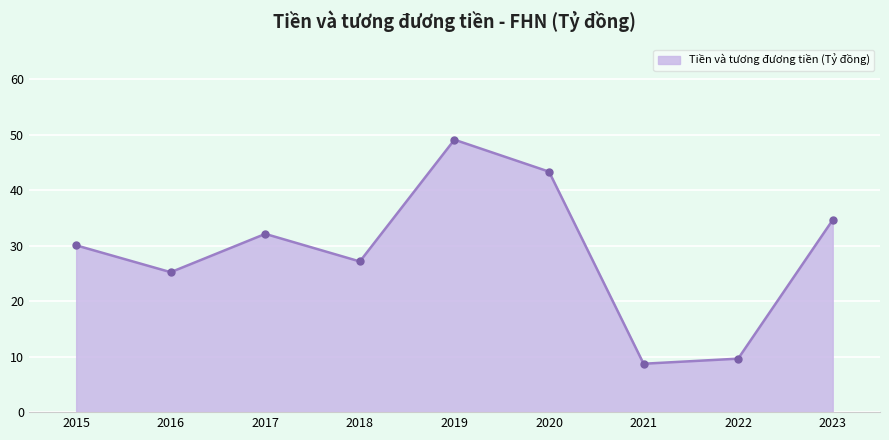

Reading left to right, list all the values displayed in this chart.

30.1	25.2	32.1	27.1	49.1	43.3	8.7	9.6	34.6